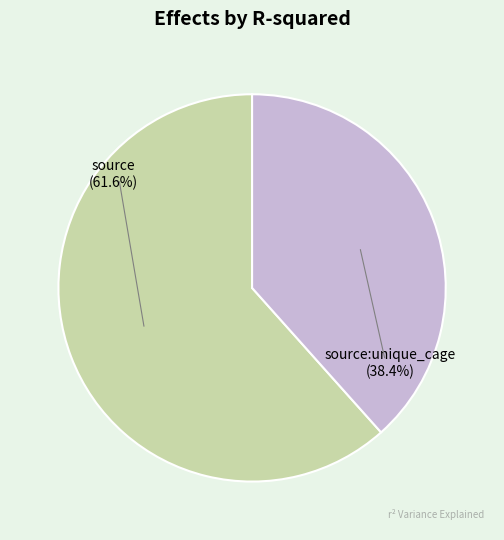

Does any single category account for the majority?

Yes